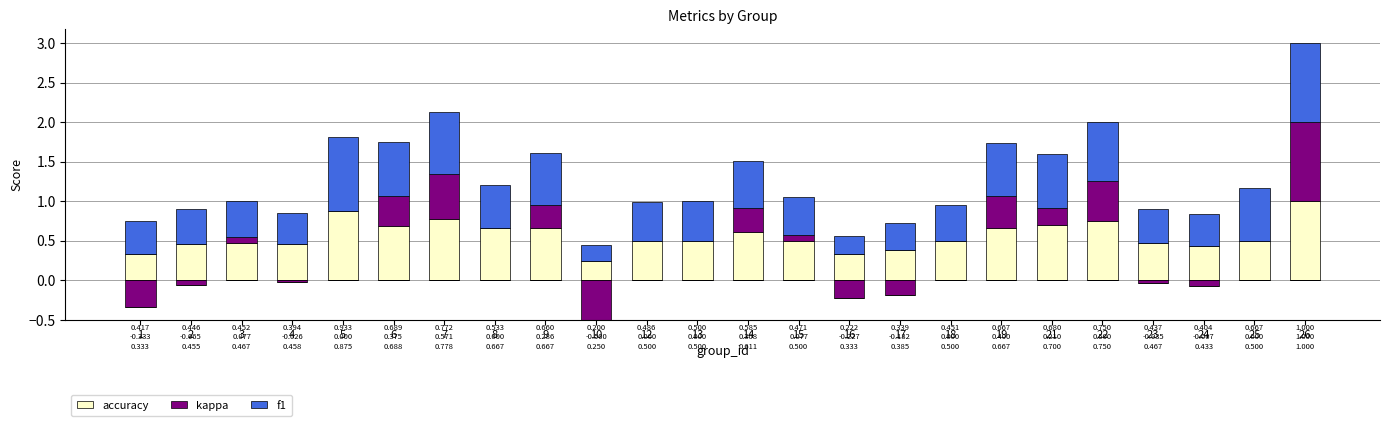

What value does the accuracy series have at 2?

0.5